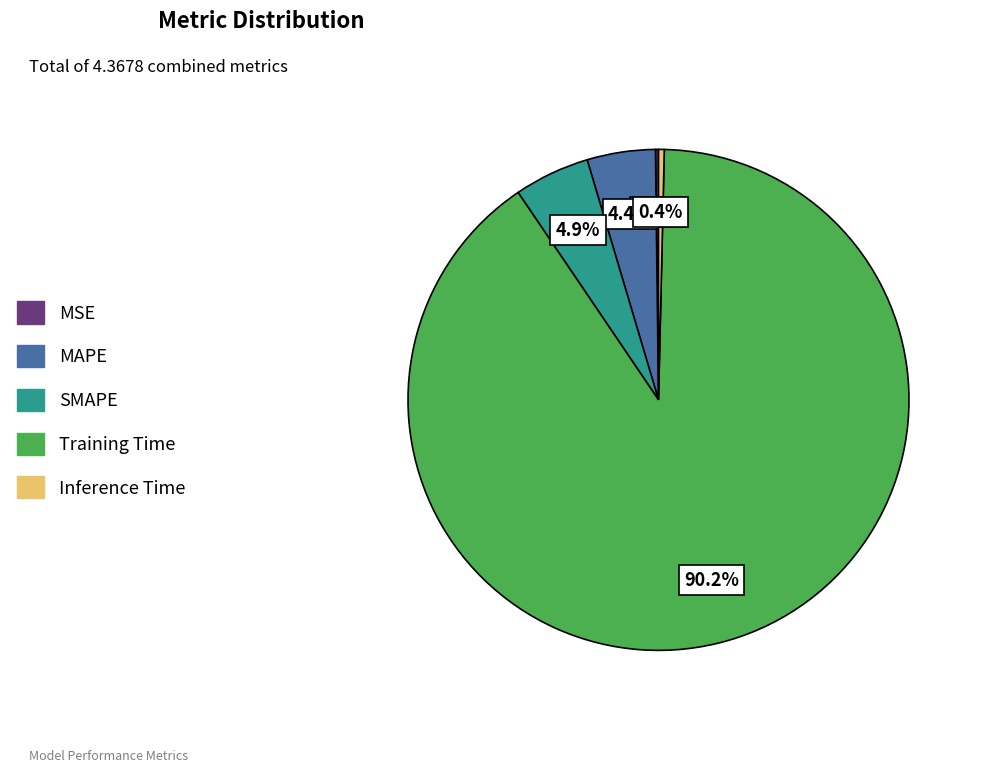

Which has a higher value, Training Time or SMAPE?

Training Time